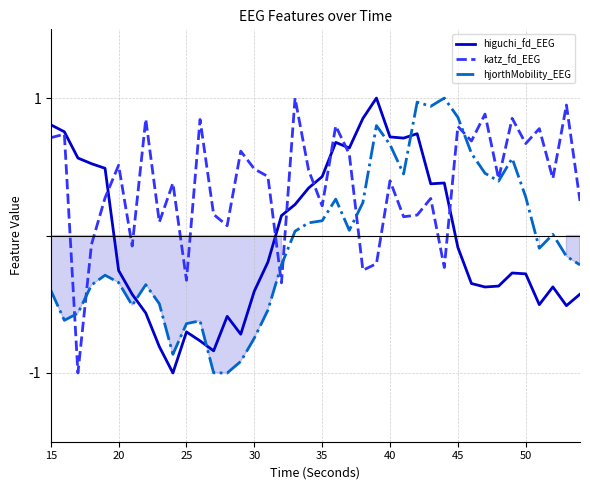

What is the highest value of the hjorthMobility_EEG series?

1.0